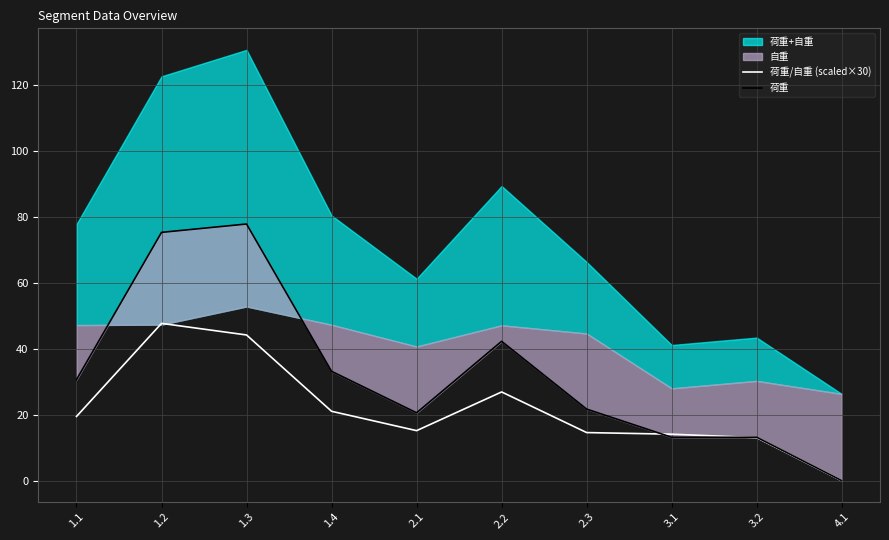

Rank the categories by 荷重/自重 (scaled×30) value from lowest to highest.

4.1, 3.2, 3.1, 2.3, 2.1, 1.1, 1.4, 2.2, 1.3, 1.2